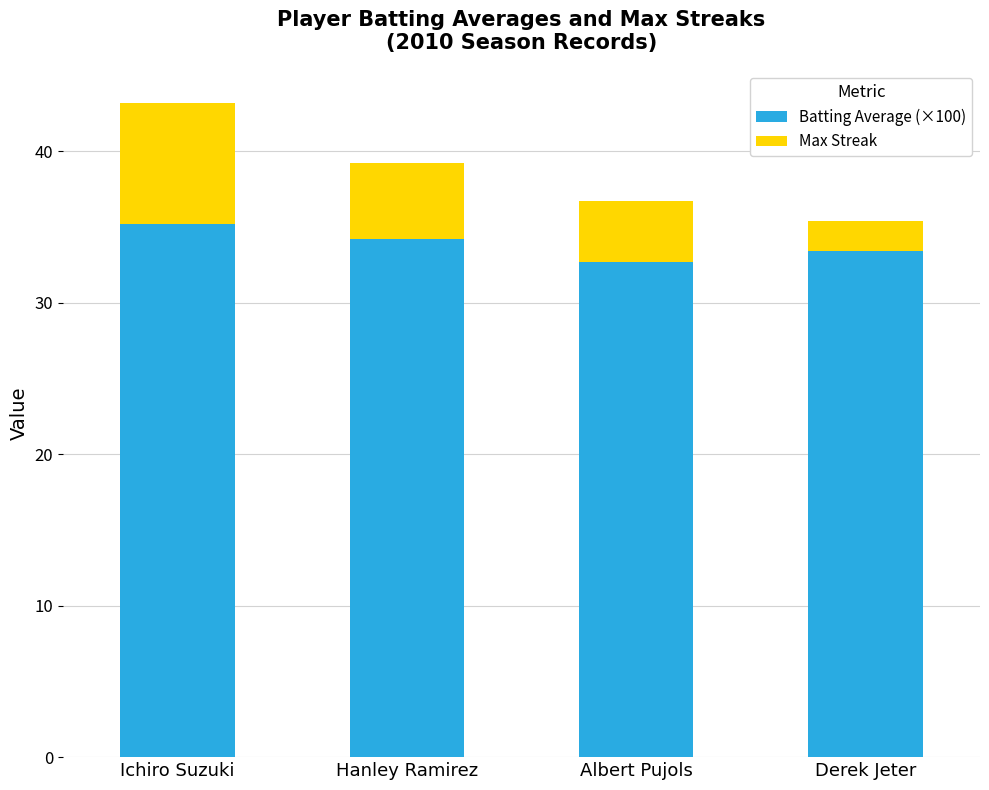

What is the maximum value for Batting Average (×100)?

35.2